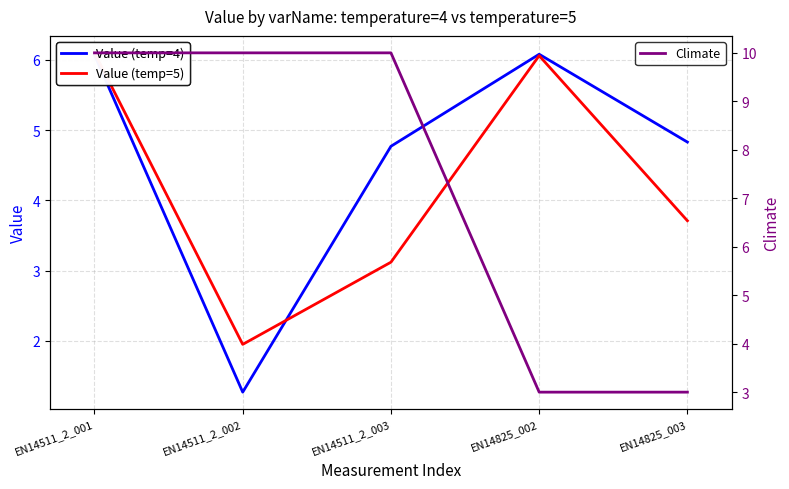

At which label does Value (temp=4) first exceed 4?

EN14511_2_001